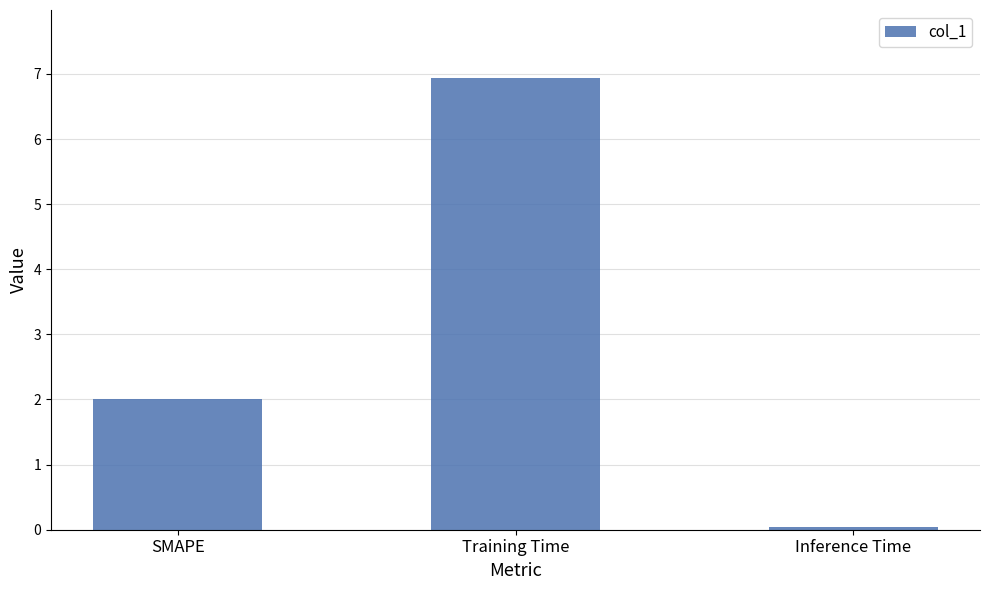

How many data points are less than 2?

1